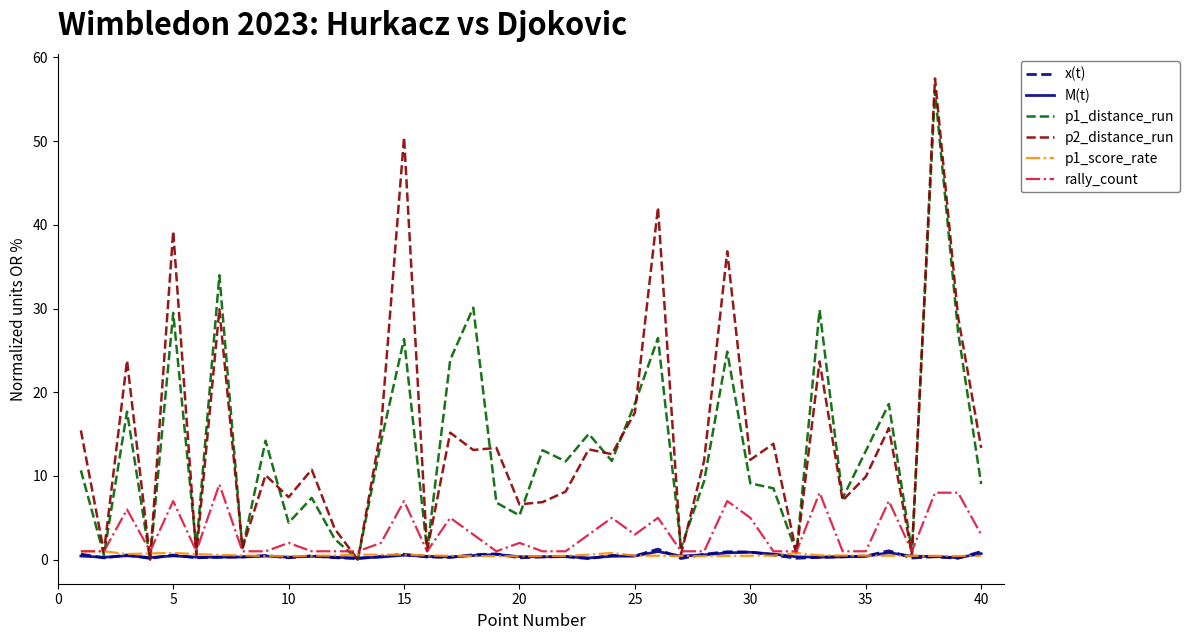

Which series ends up on top after the final intersection of p1_score_rate and p1_distance_run?

p1_distance_run